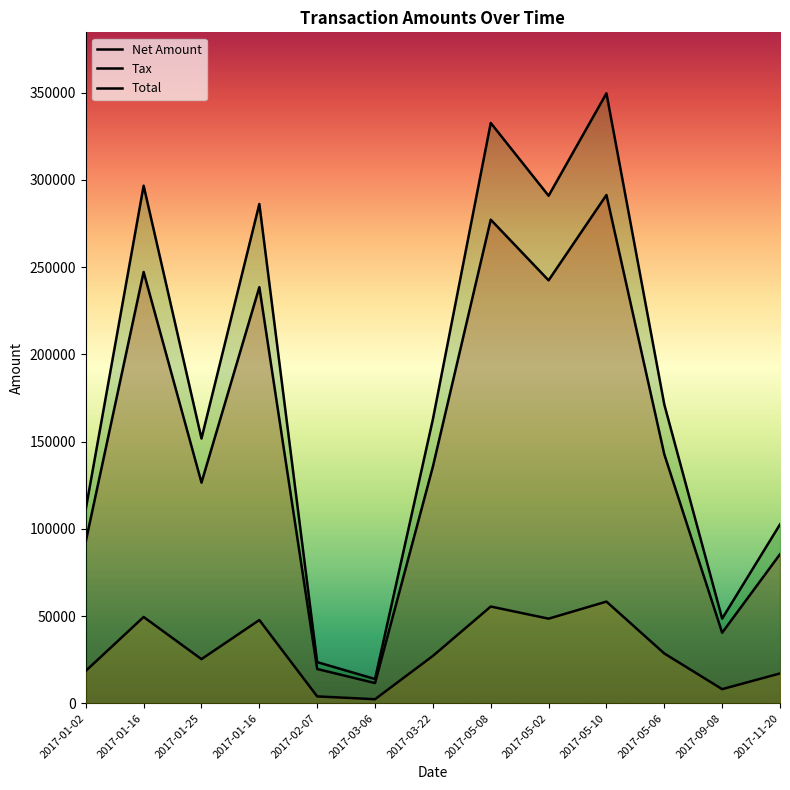

True or false: Net Amount and Total intersect in this chart.

False